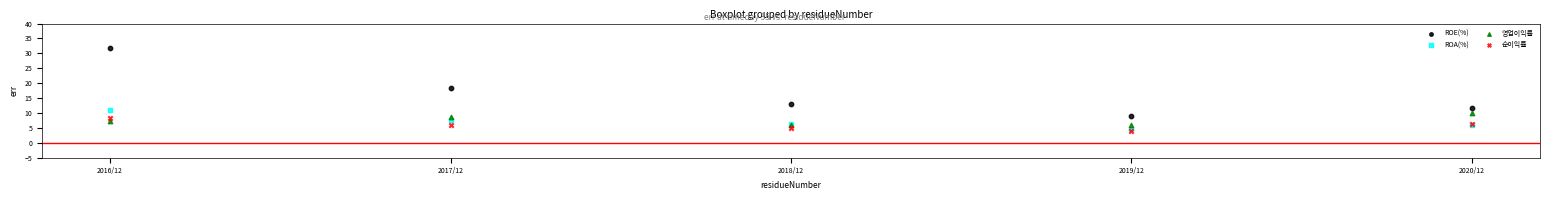

Which series reaches the maximum Y coordinate?

ROE(%)